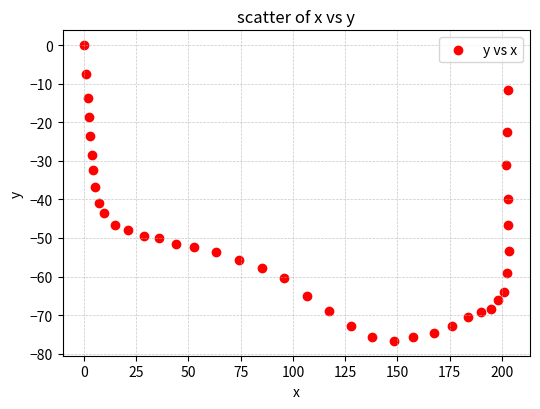

What is the range of X values (max minus min)?

203.2